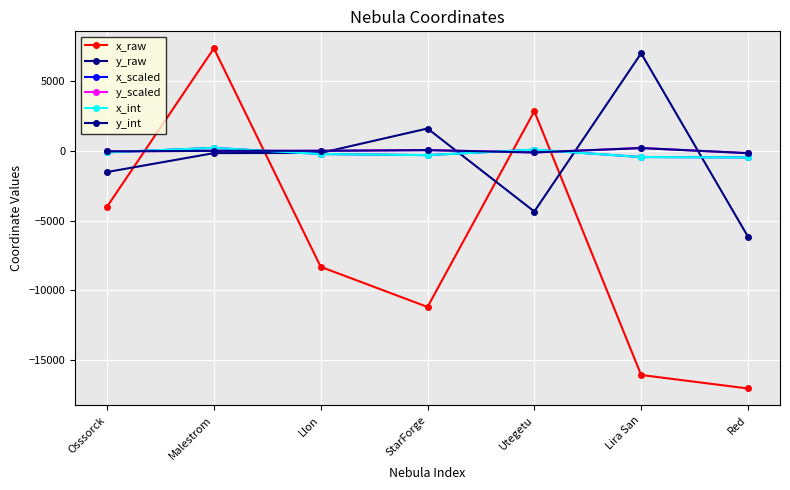

What position from the right is Llon?

5